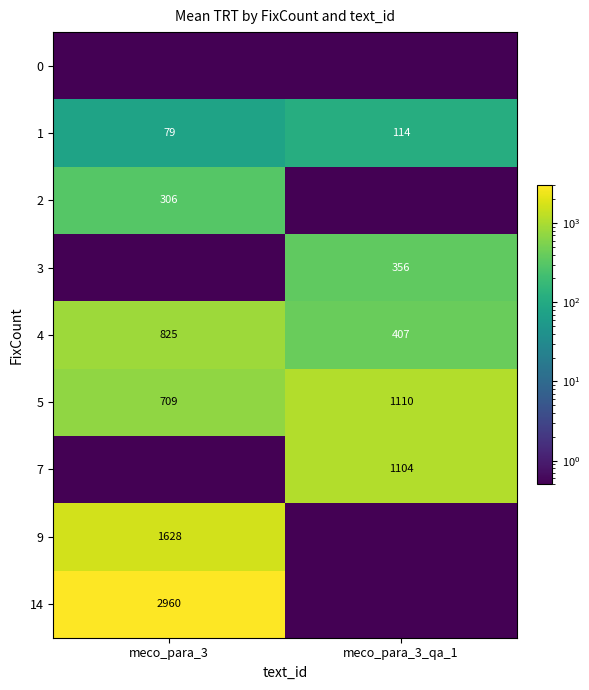

Read the 4 value at meco_para_3_qa_1.

407.0